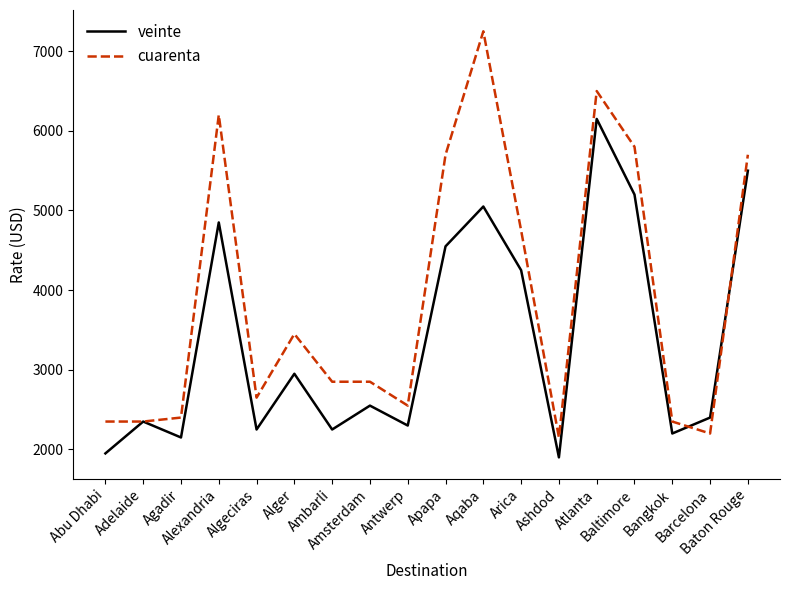

What is the difference between the highest and lowest values at Barcelona?

200